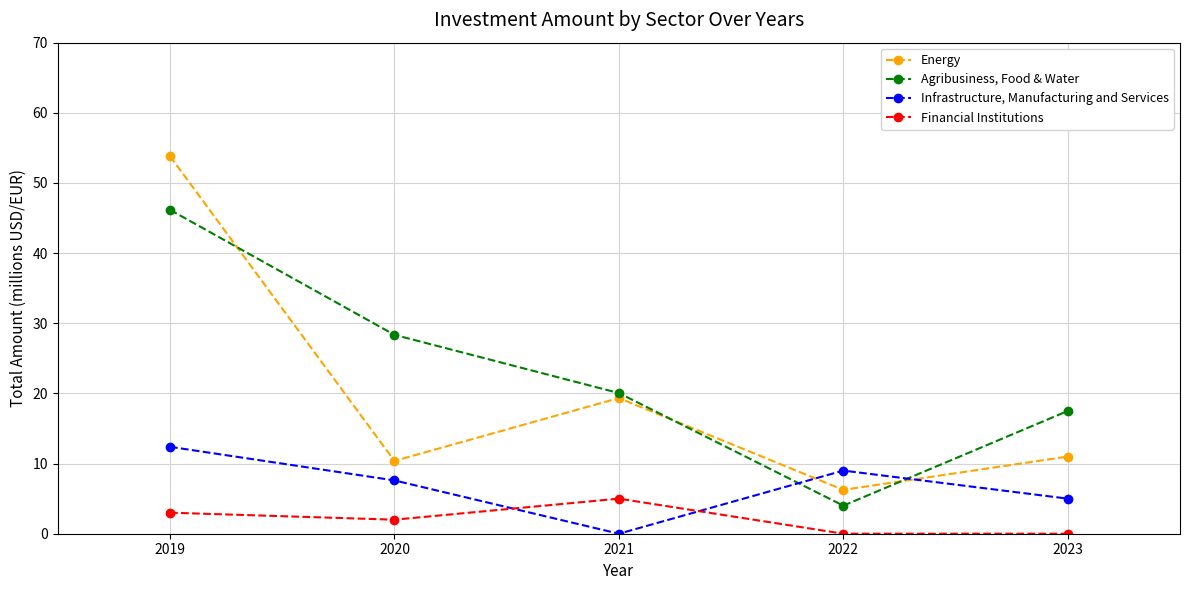

True or false: Financial Institutions and Agribusiness, Food & Water cross at least once.

False